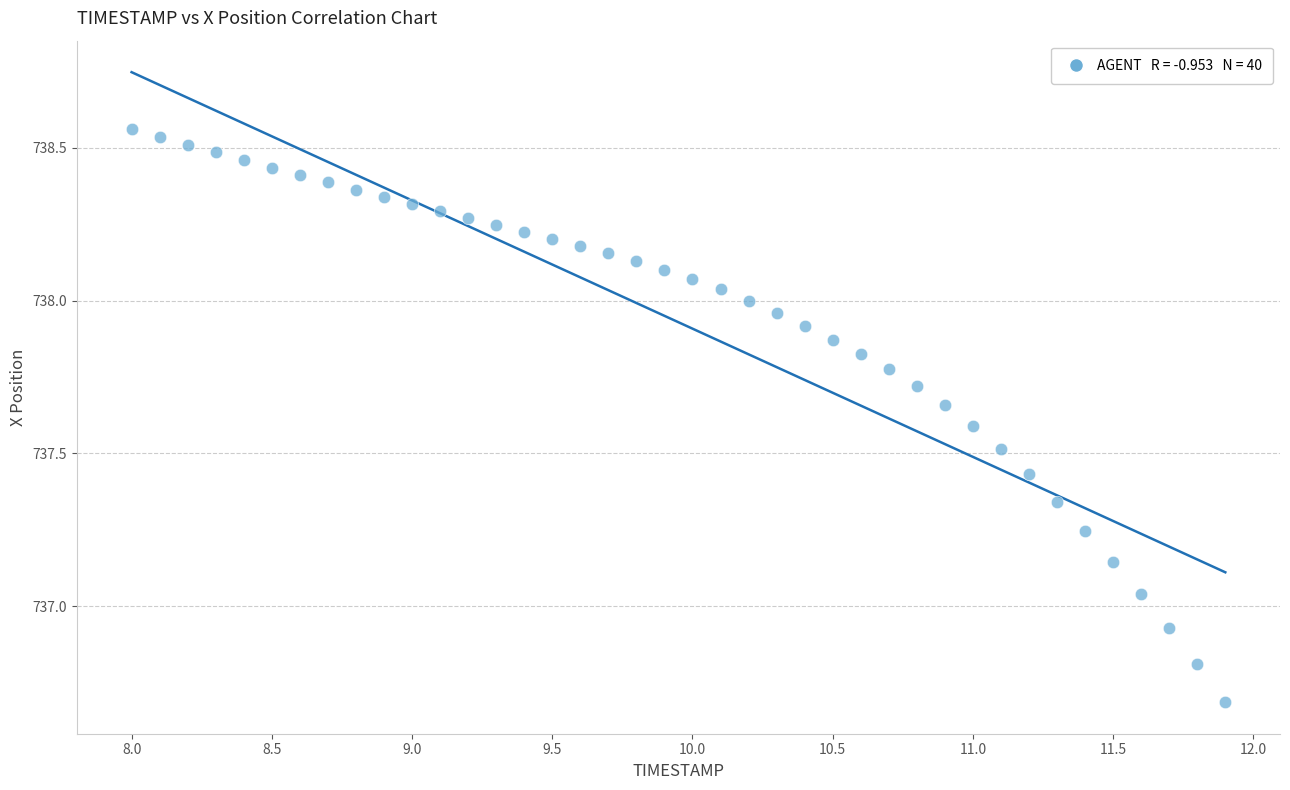

What is the range of X values (max minus min)?

3.9